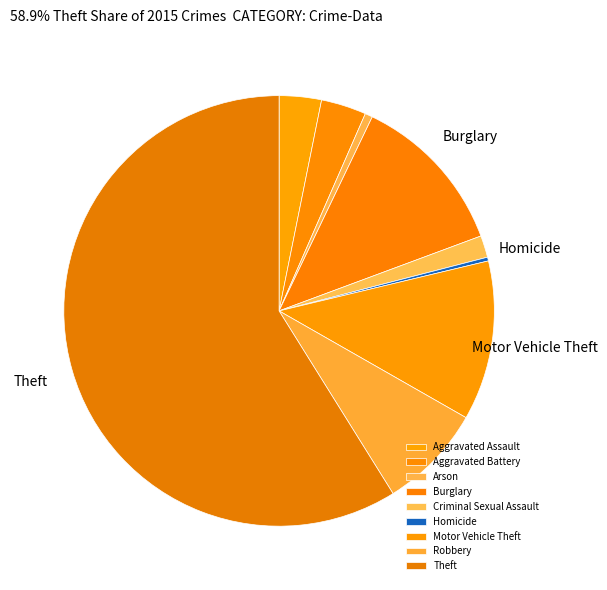

To the nearest percent, what is the difference between the Motor Vehicle Theft and Criminal Sexual Assault slice percentages?

10%